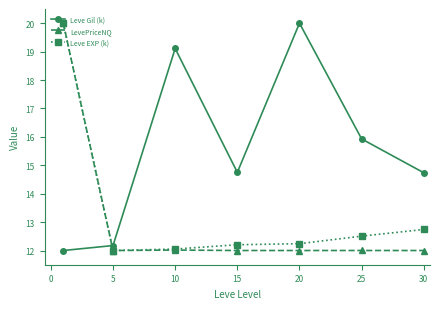

Which series has the largest total across all categories?

Leve Gil (k)